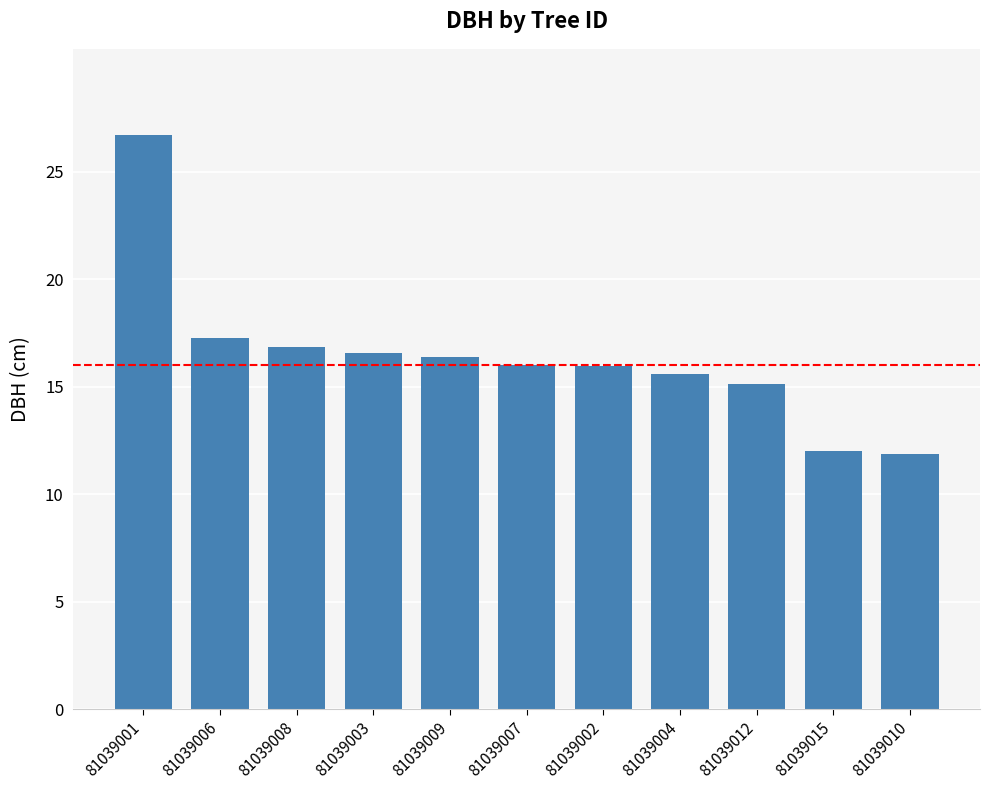

Reading left to right, list all the values displayed in this chart.

81039001=26.7	81039006=17.3	81039008=16.9	81039003=16.6	81039009=16.4	81039007=16.0	81039002=16.0	81039004=15.6	81039012=15.2	81039015=12.0	81039010=11.9